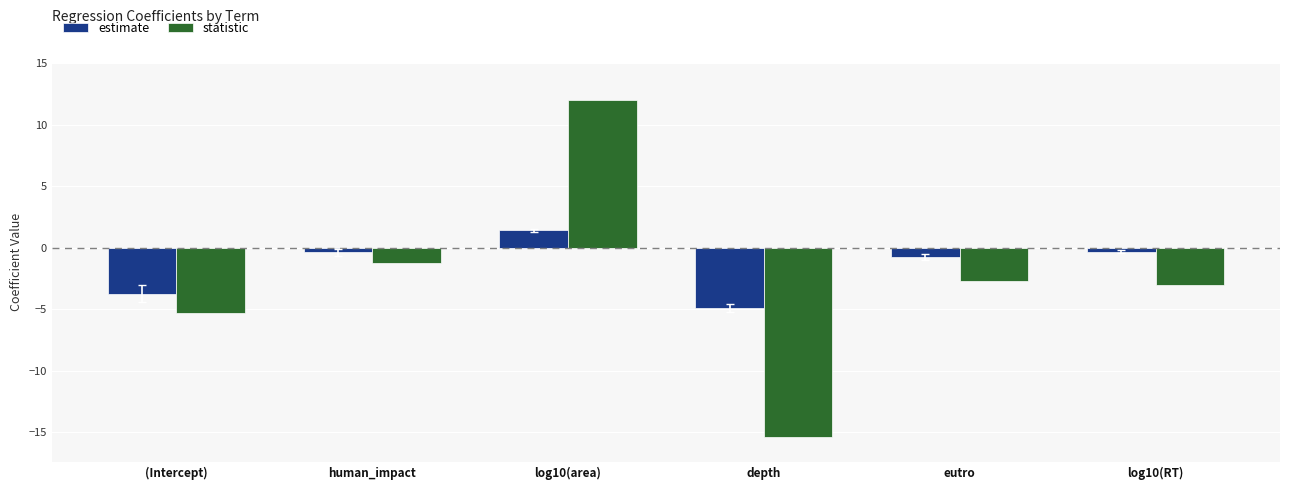

Is the value of statistic at human_impact greater than the value of estimate at (Intercept)?

Yes